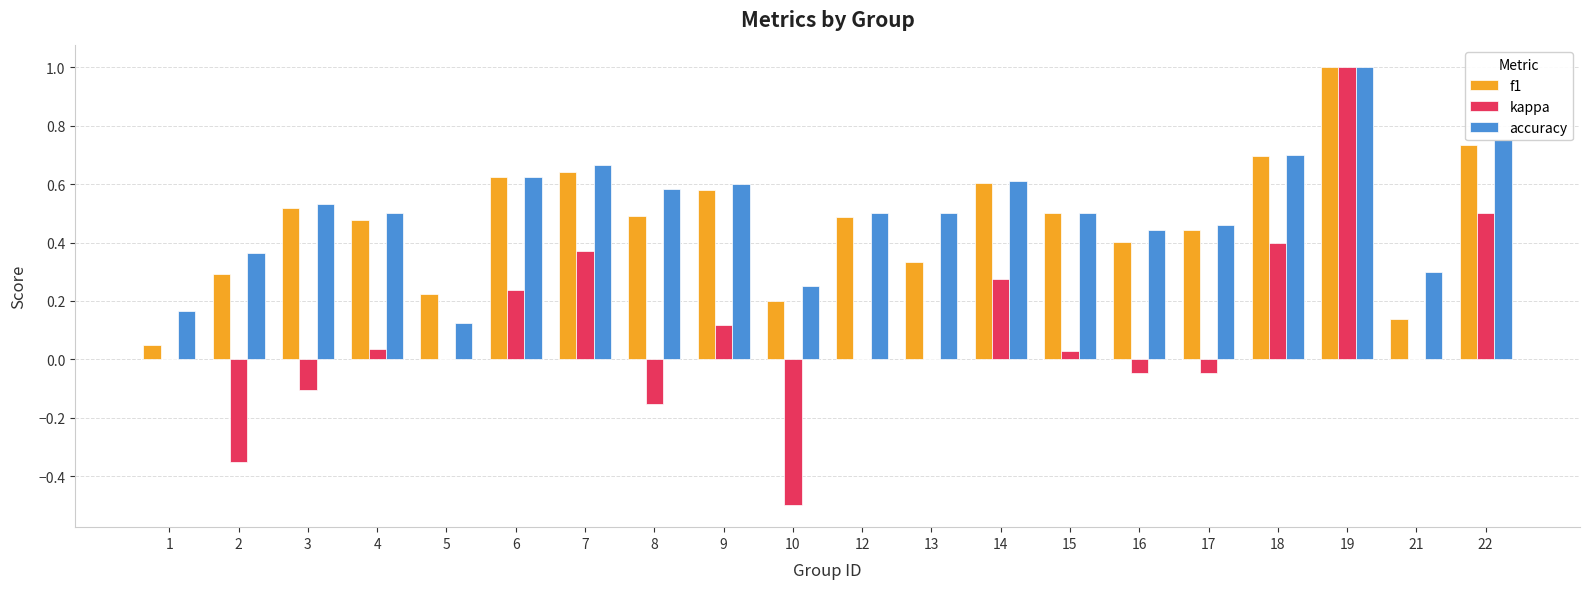

Which series has the largest total across all categories?

accuracy